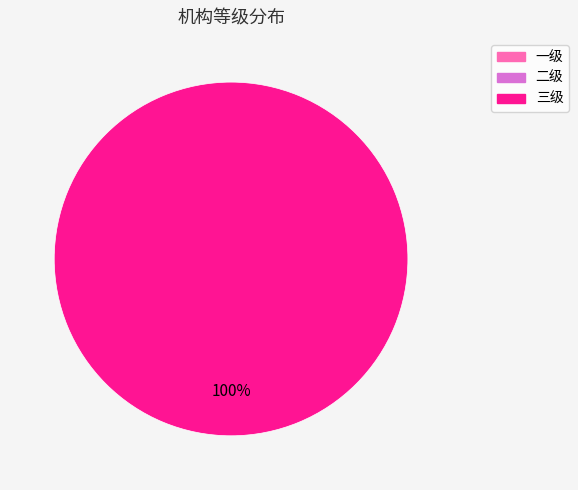

Does any single category account for the majority?

Yes